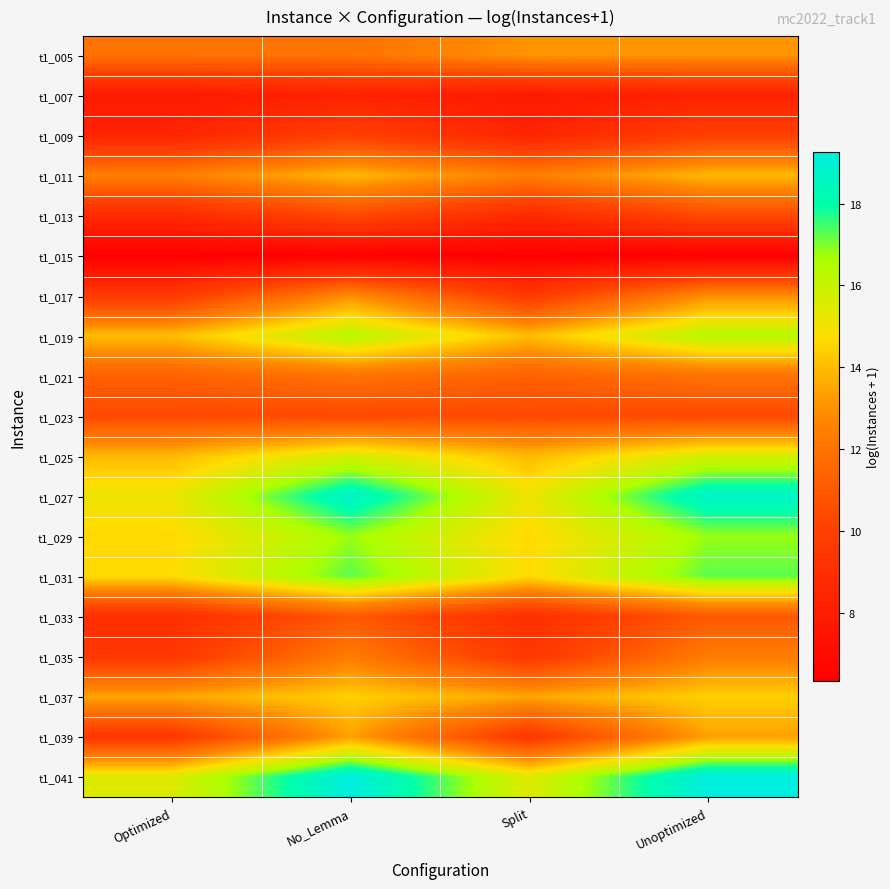

How many categories are shown in the chart?

4